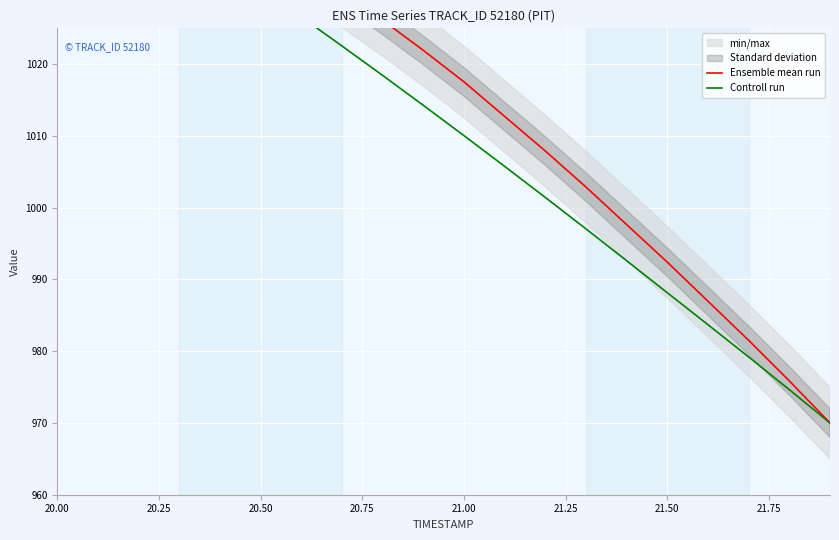

What is the difference between the maximum and minimum values in the Controll run series?

80.0